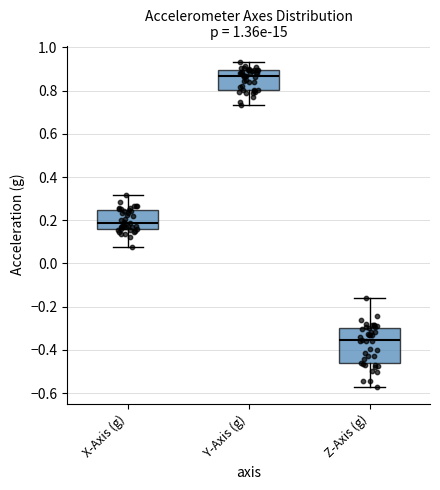

Reading left to right, read every box against the y-axis: the position of its median line, the range the box covers, and the ends of its whiskers. The values are not printed on the chart, so give them approximately, as read against the axis.

X-Axis (g): median 0.18, box 0.16 to 0.24, whiskers 0.08 to 0.32
Y-Axis (g): median 0.86, box 0.80 to 0.90, whiskers 0.74 to 0.94
Z-Axis (g): median -0.36, box -0.46 to -0.30, whiskers -0.58 to -0.16